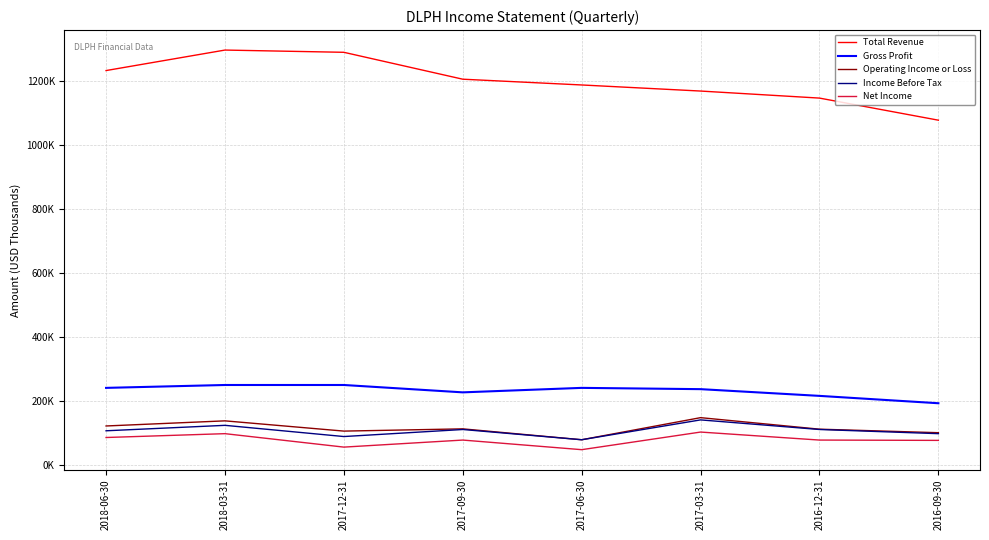

How many interior local peaks does the Income Before Tax series have?

3